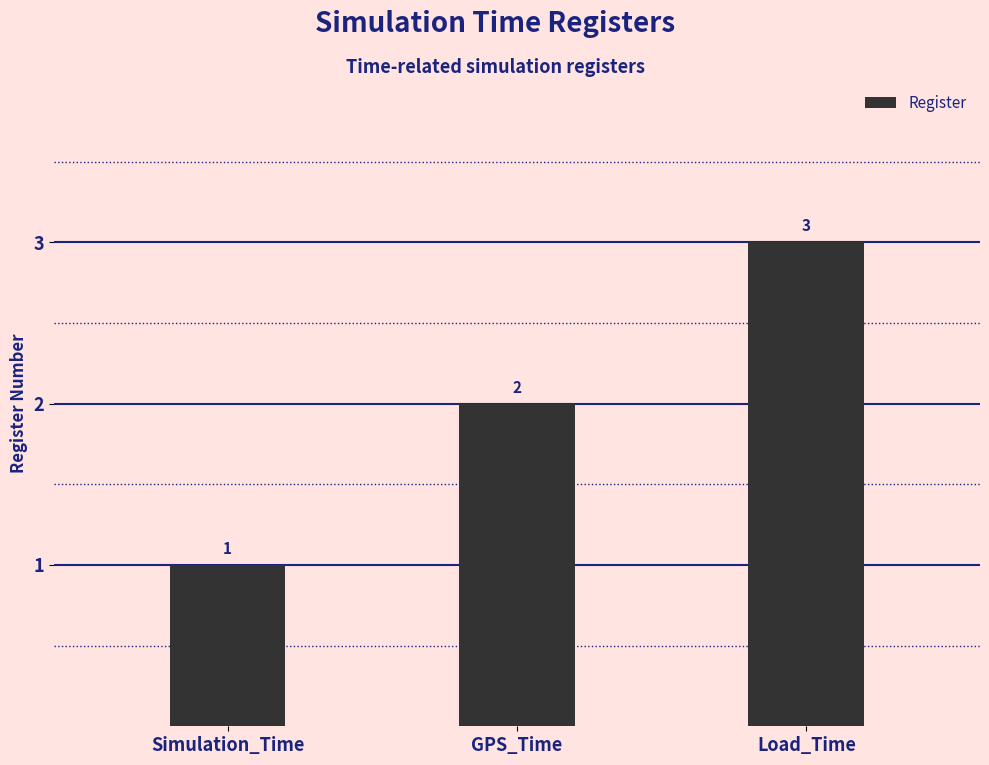

Where is the data nearest to the value 2?

GPS_Time